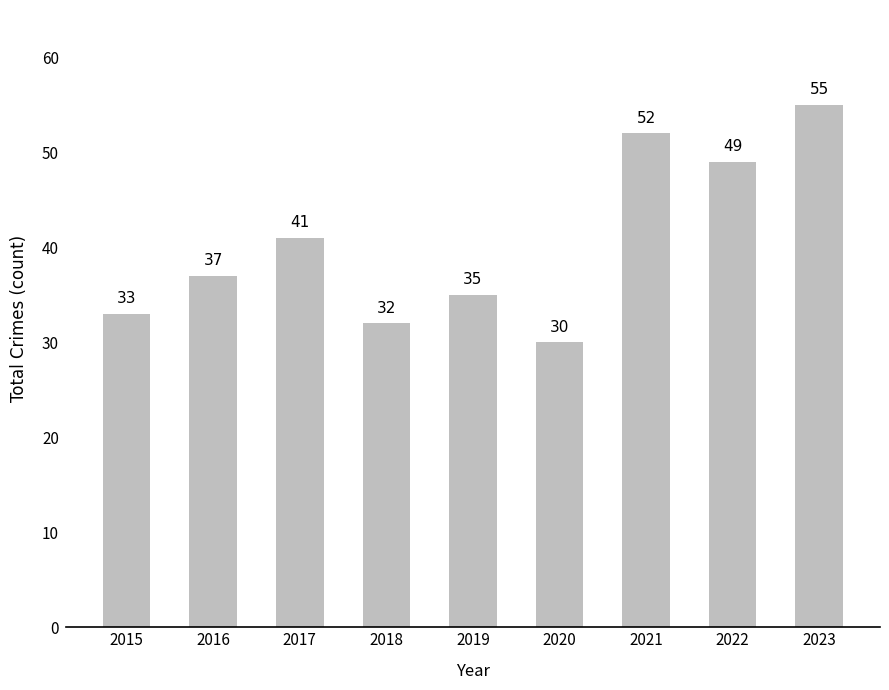

Is it true that the value at 2016 is 48?

False